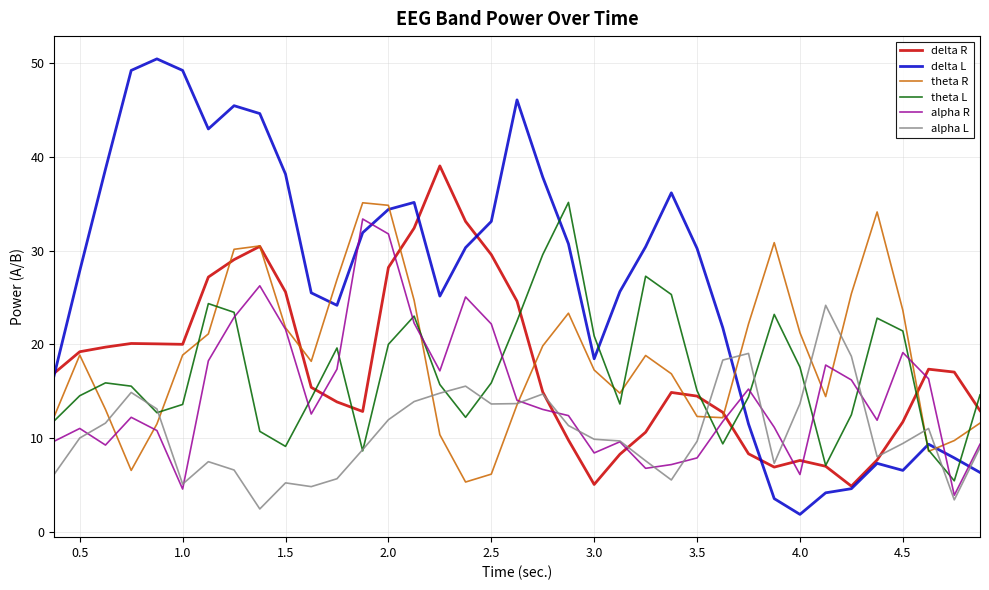

How many lines are shown in the chart?

6